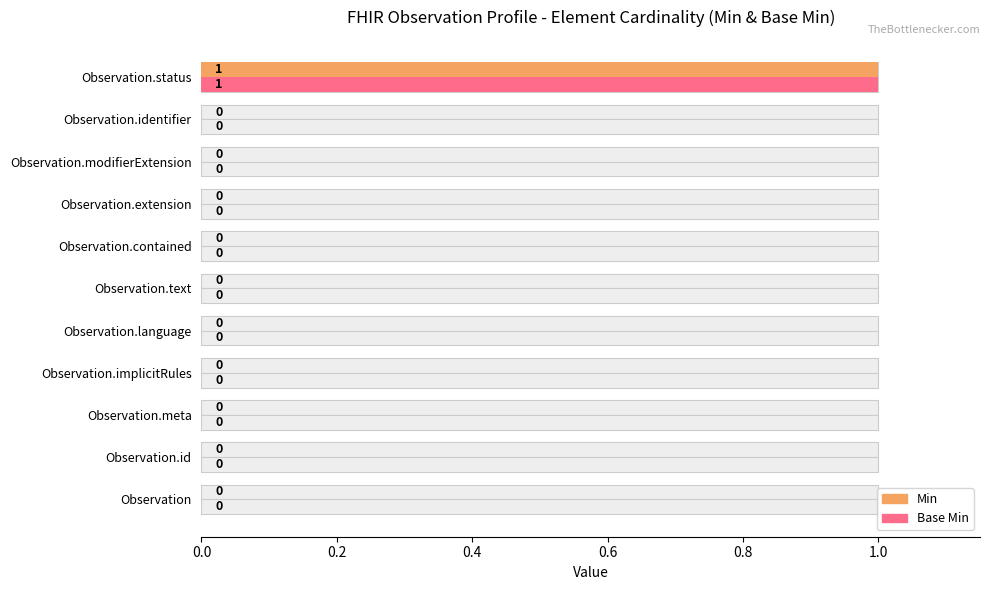

Which series has the largest total across all categories?

Min